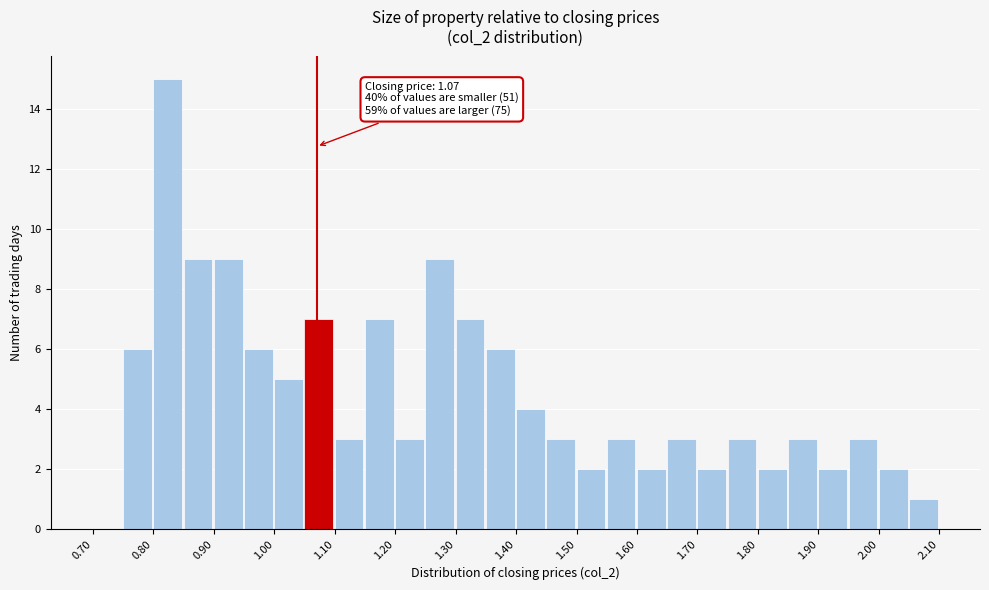

Over which range of the x-axis is the bar tallest?

0.80 to 0.85